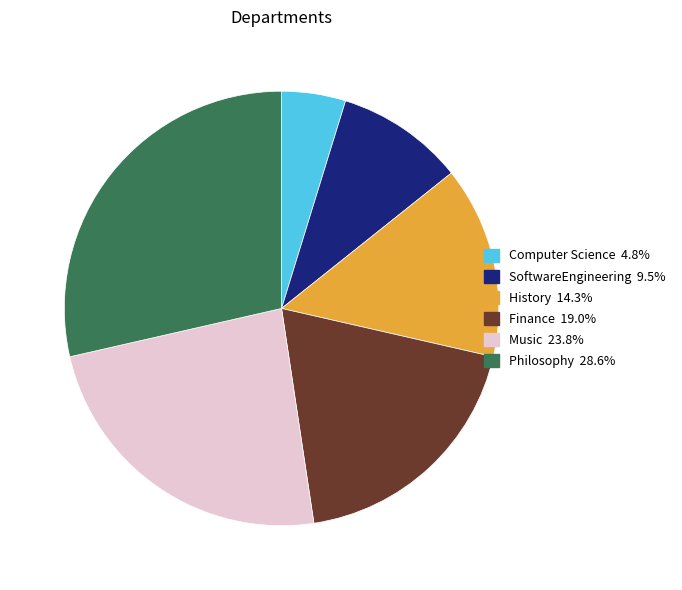

What is the smallest slice in the pie chart?

Computer Science